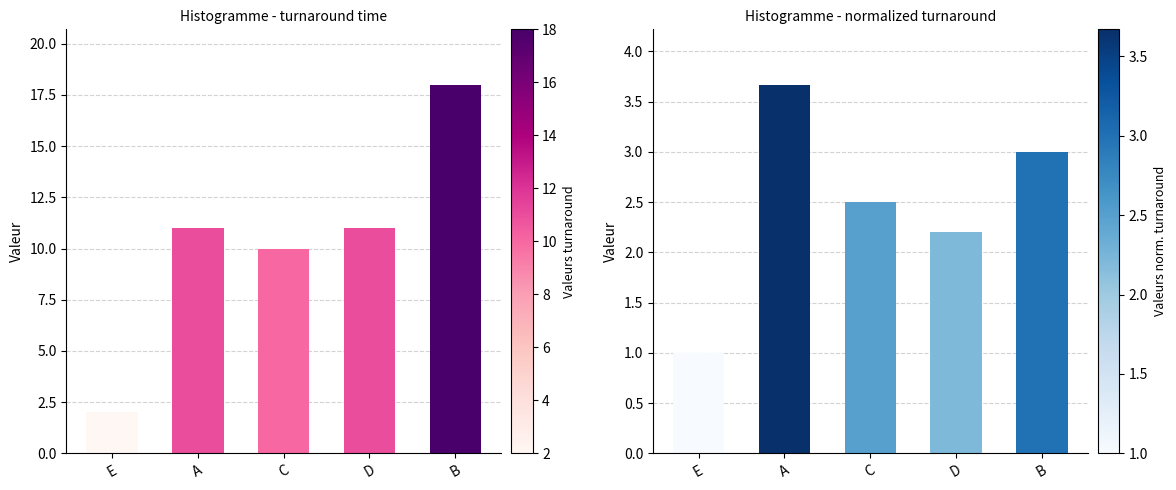

List the series in order of their overall mean, highest first.

turnaround time, normalized turnaround